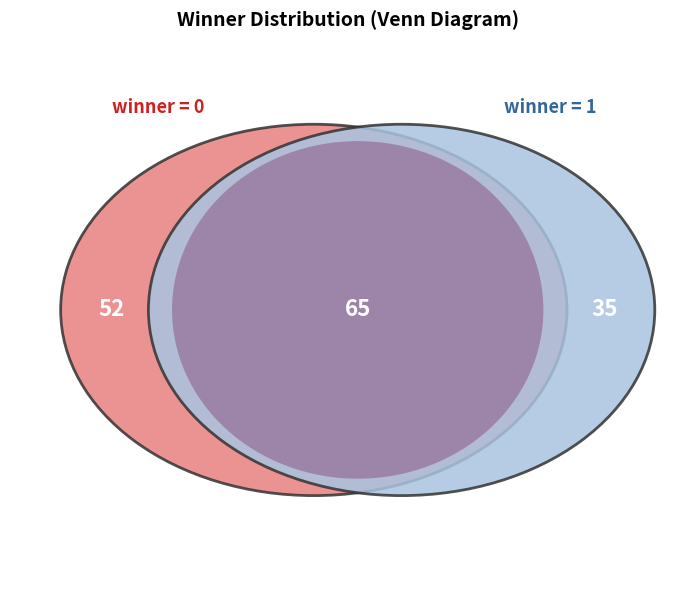

How many segments does this pie chart have?

3